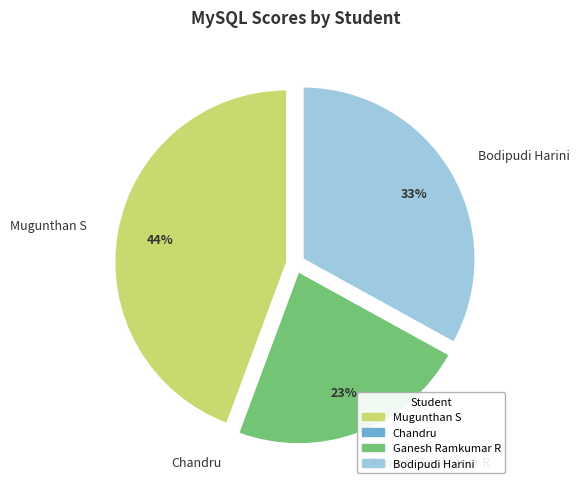

To the nearest percent, what percentage of the pie is Mugunthan S?

44%